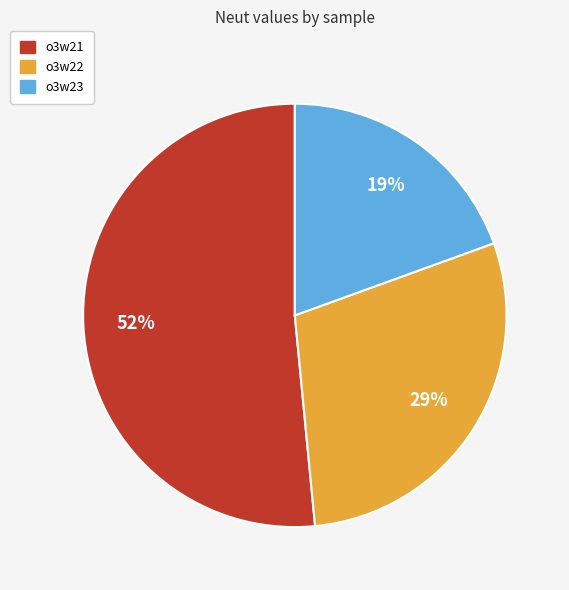

Which category has the smallest portion of the pie?

o3w23